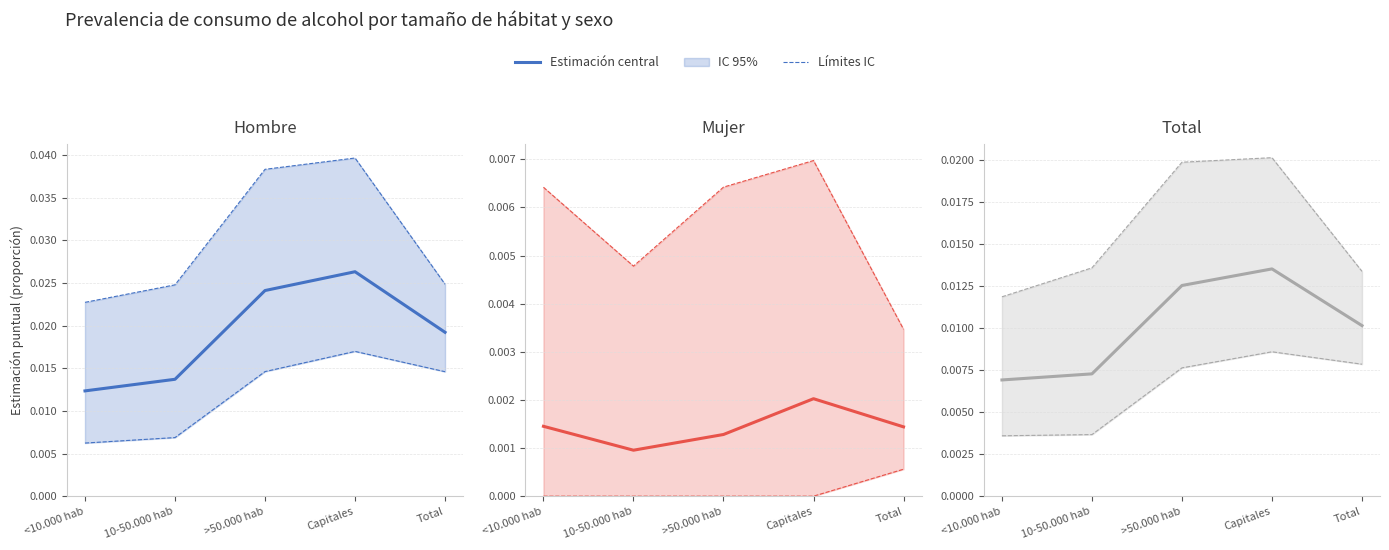

True or false: Mujer and Total cross at least once.

False